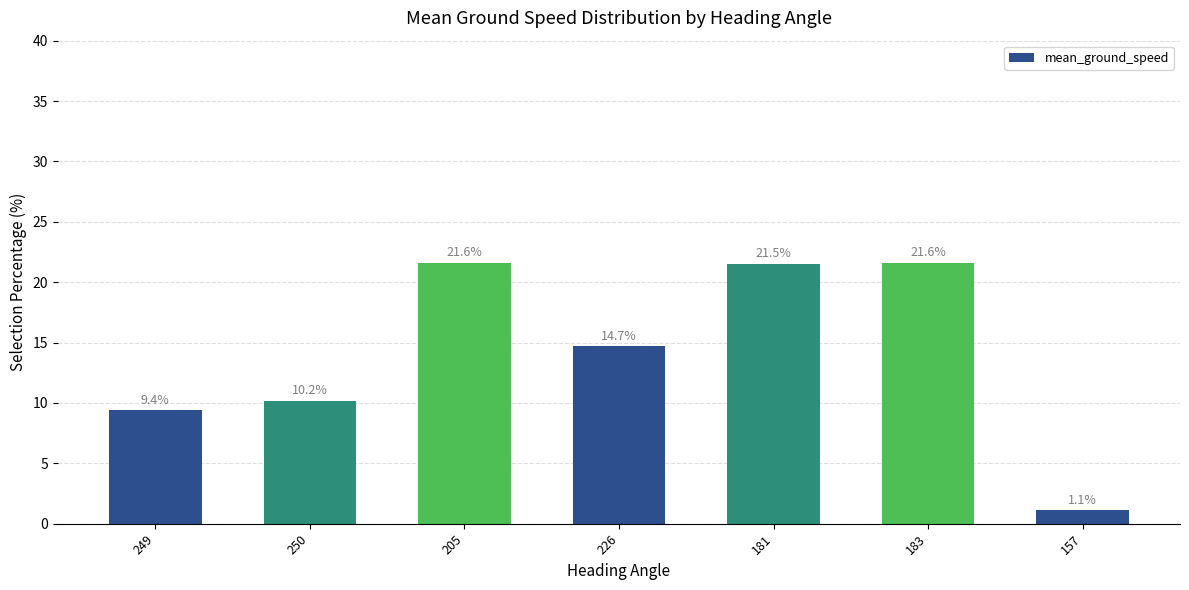

Does the chart contain any negative values?

No